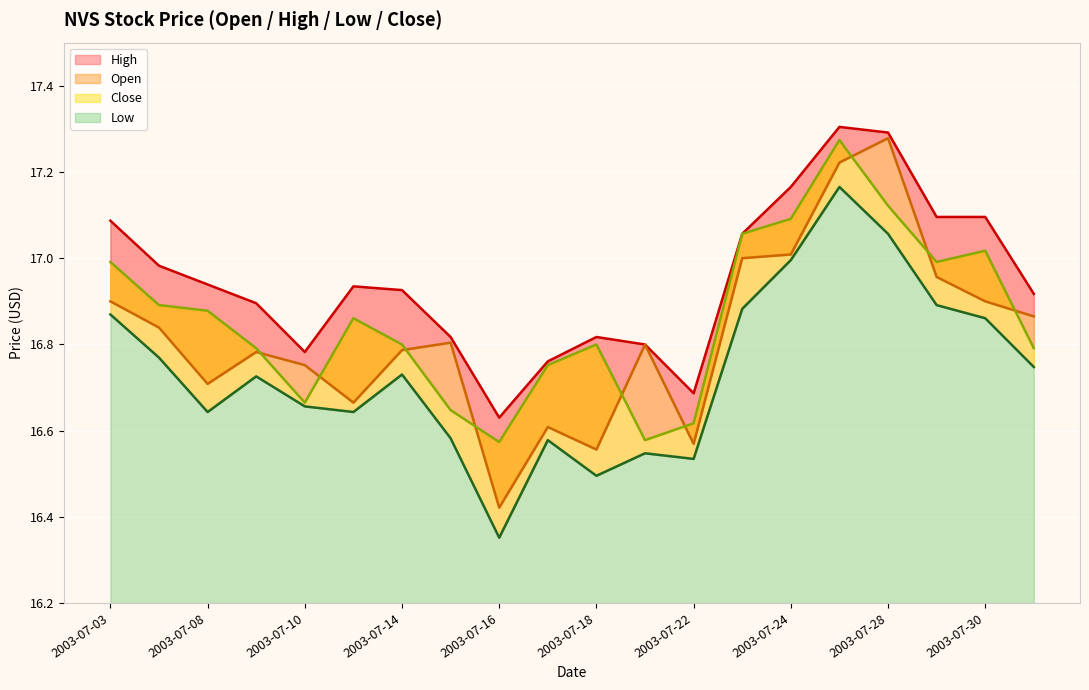

At 2003-07-10, list the series in order from smallest to largest.

Low, Close, Open, High